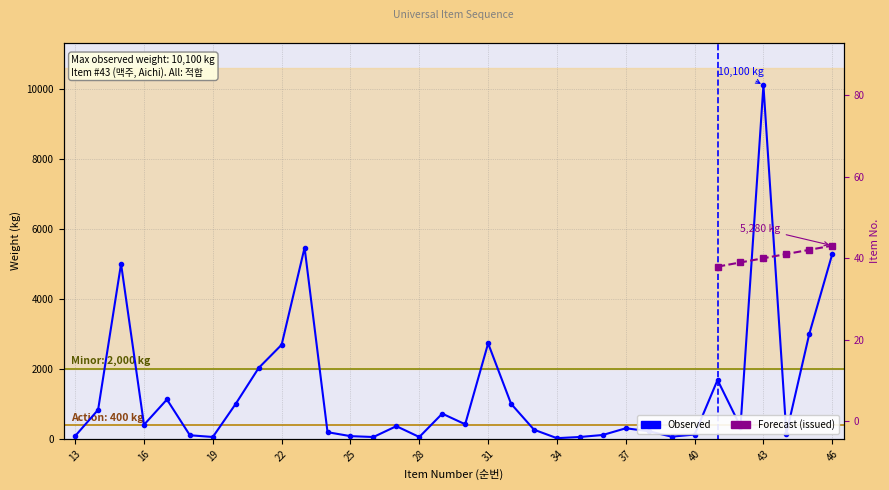

Does the chart display data point markers on the line(s)?

Yes